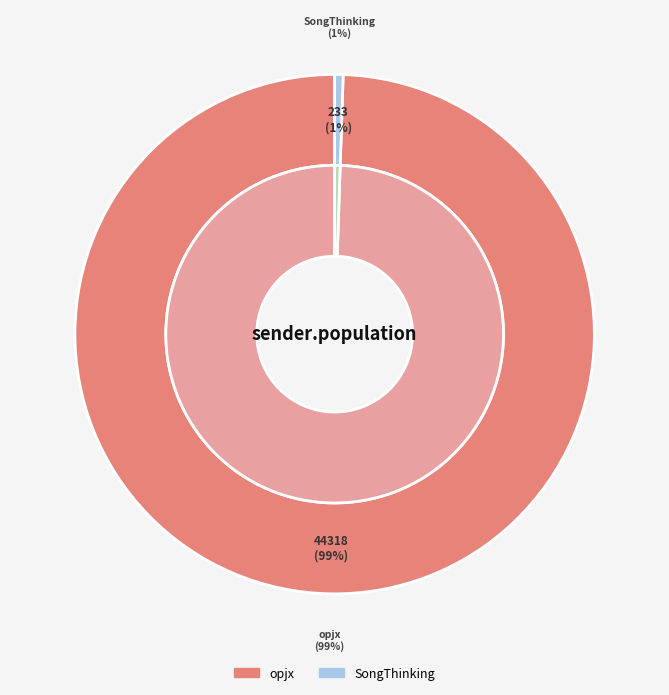

To the nearest percent, what is the difference between the largest and smallest slice percentages?

99%